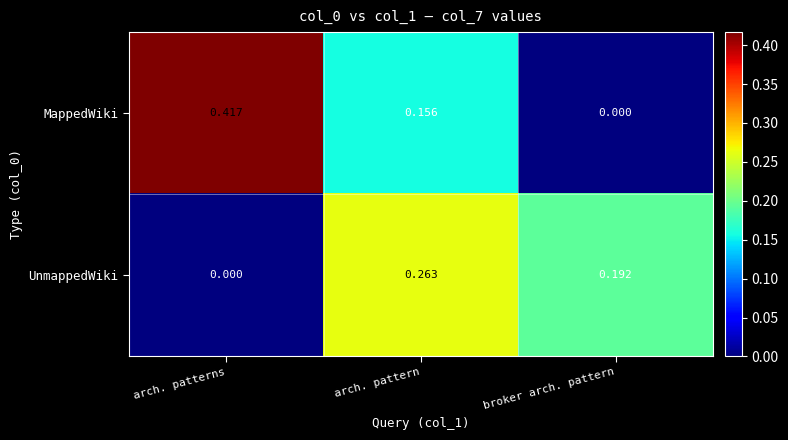

Is the value of MappedWiki at arch. pattern greater than the value of UnmappedWiki at arch. patterns?

Yes